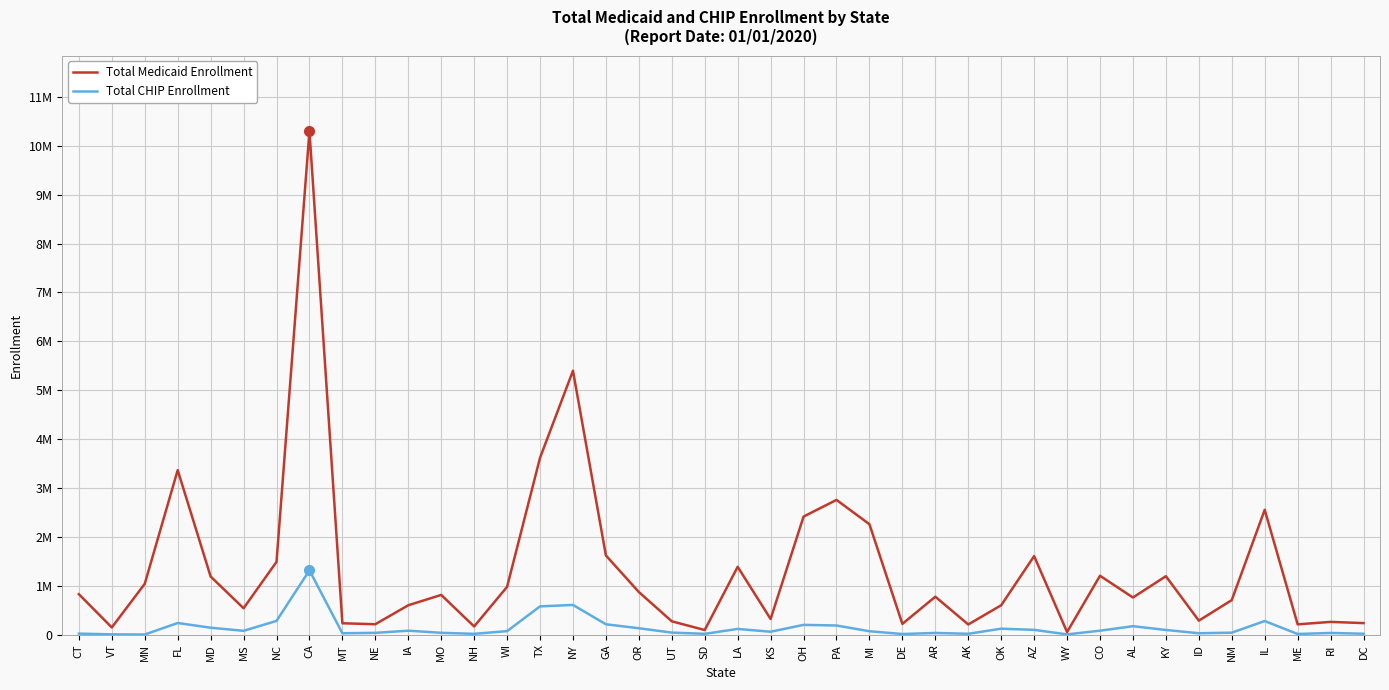

What is the difference between the highest and lowest values at ID?

257586